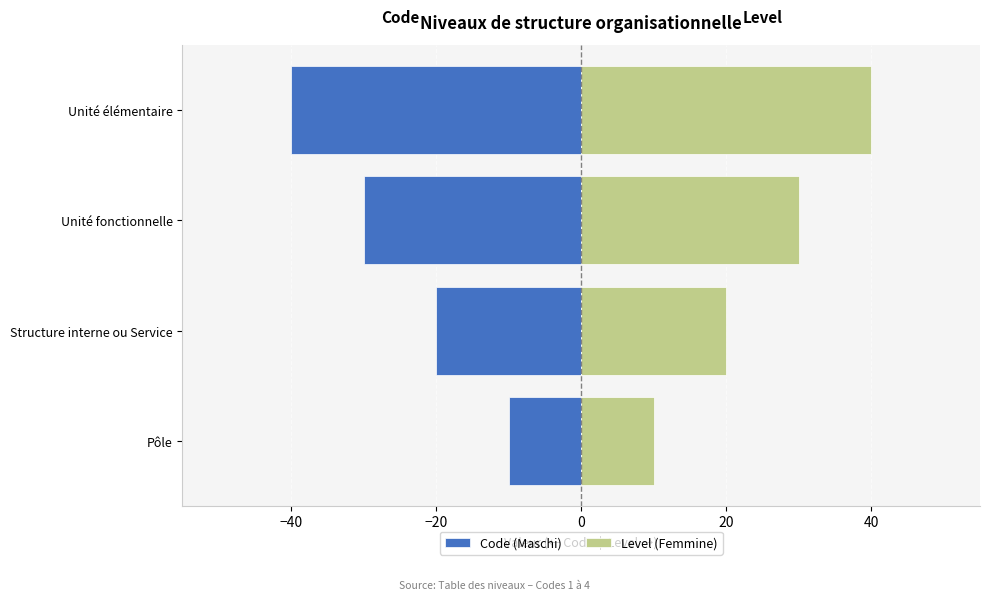

Rank the series by their average value, from lowest to highest.

Code (Maschi), Level (Femmine)